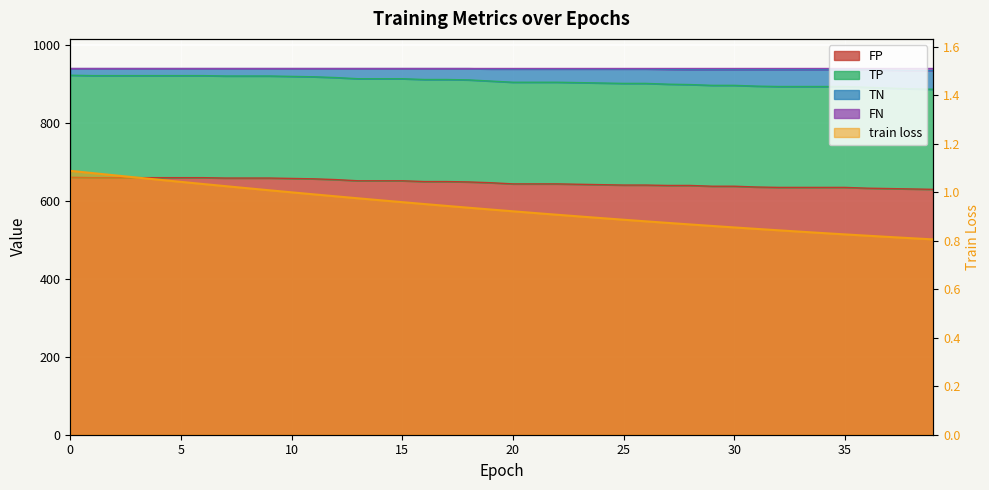

True or false: FP and train loss cross at least once.

False